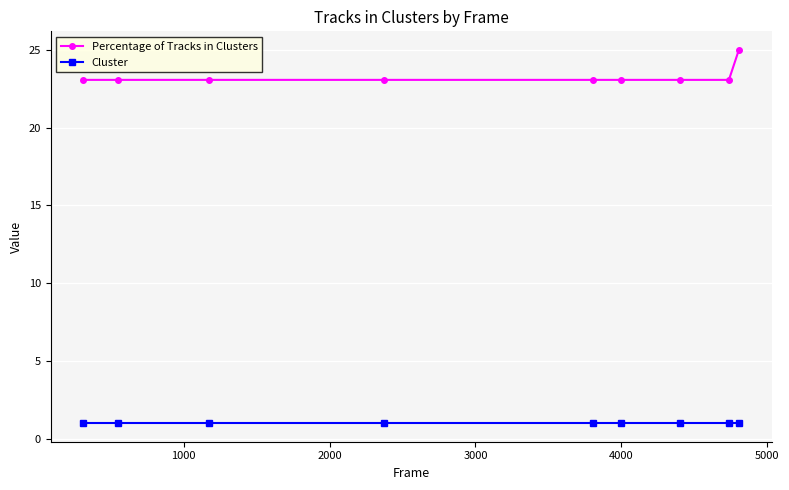

True or false: Percentage of Tracks in Clusters and Cluster cross at least once.

False